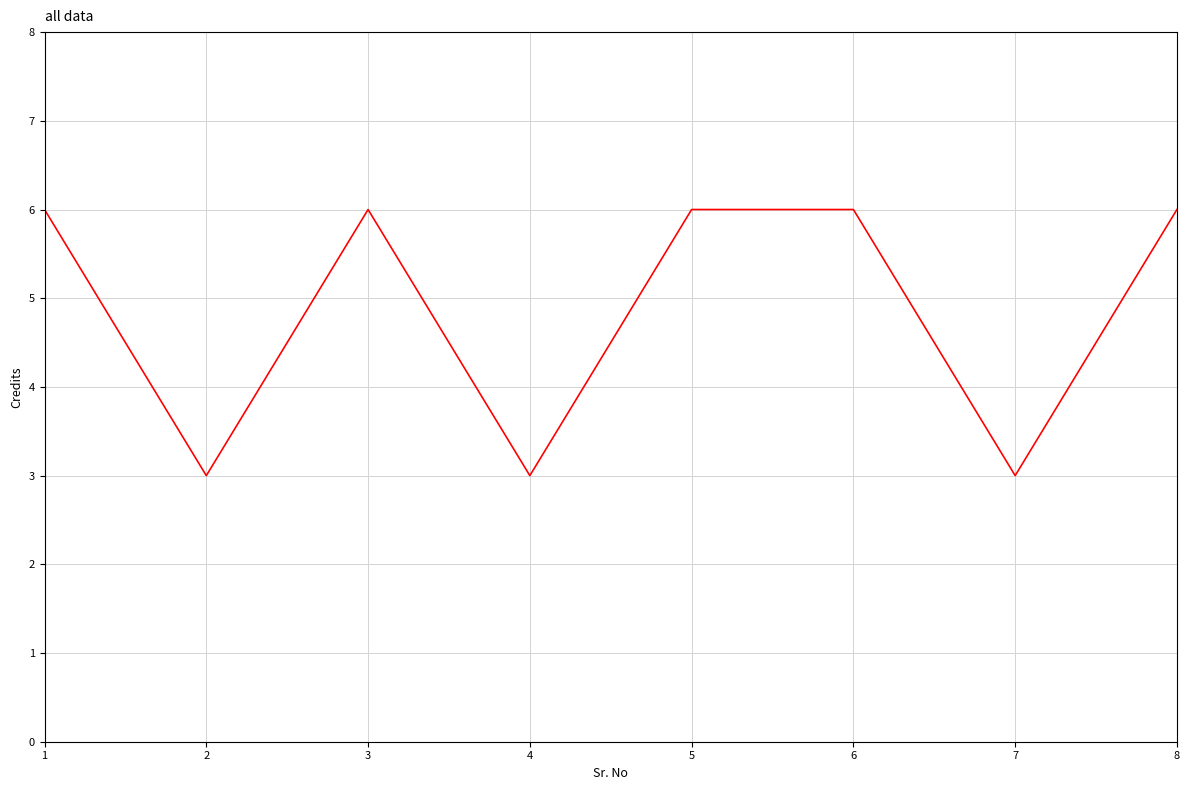

Is this an area chart (filled region under the line)?

No